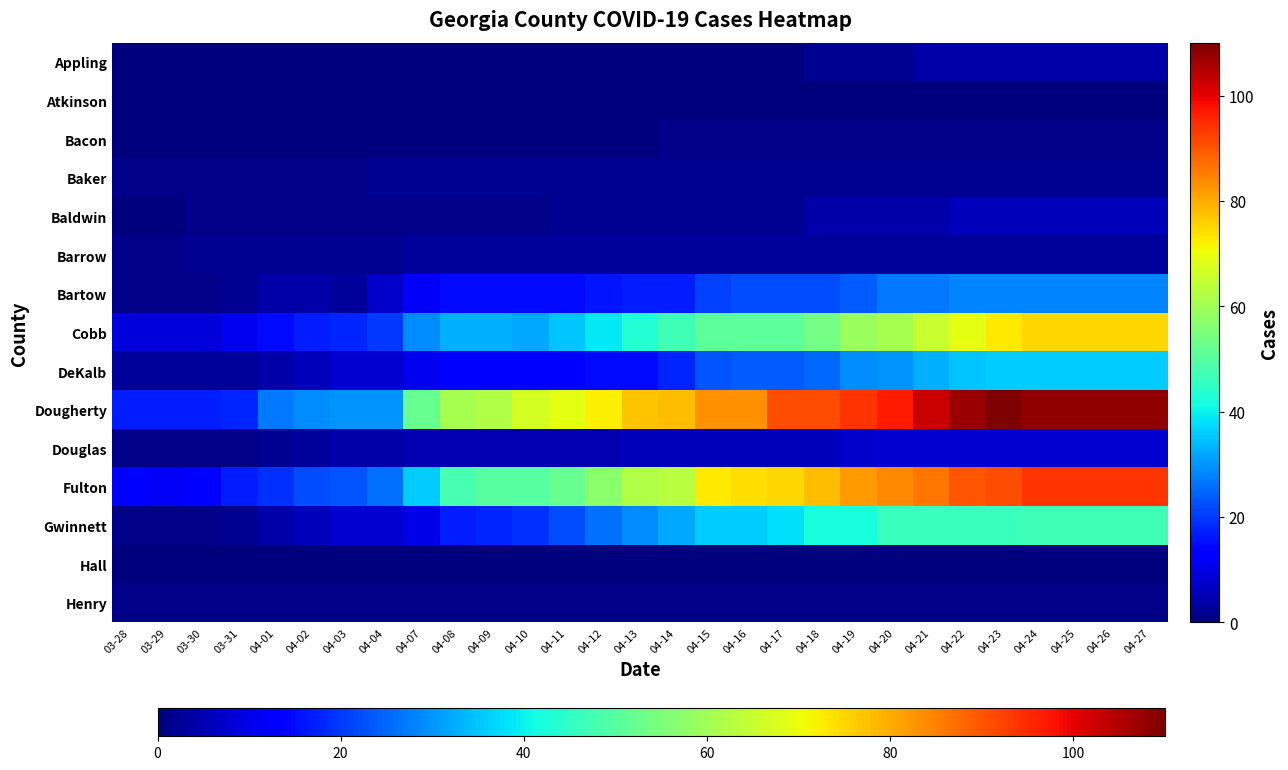

Reading left to right, what are all the values shown in this chart?

Appling: 03-28=0	03-29=0	03-30=0	03-31=0	04-01=0	04-02=0	04-03=0	04-04=0	04-07=0	04-08=0	04-09=0	04-10=0	04-11=0	04-12=0	04-13=0	04-14=0	04-15=0	04-16=0	04-17=0	04-18=2	04-19=2	04-20=2	04-21=4	04-22=4	04-23=4	04-24=4	04-25=4	04-26=4	04-27=4
Atkinson: 03-28=0	03-29=0	03-30=0	03-31=0	04-01=0	04-02=0	04-03=0	04-04=0	04-07=0	04-08=0	04-09=0	04-10=0	04-11=0	04-12=0	04-13=0	04-14=0	04-15=0	04-16=0	04-17=0	04-18=0	04-19=0	04-20=0	04-21=0	04-22=0	04-23=0	04-24=0	04-25=0	04-26=0	04-27=0
Bacon: 03-28=0	03-29=0	03-30=0	03-31=0	04-01=0	04-02=0	04-03=0	04-04=0	04-07=0	04-08=0	04-09=0	04-10=0	04-11=0	04-12=0	04-13=0	04-14=1	04-15=1	04-16=1	04-17=1	04-18=1	04-19=1	04-20=1	04-21=1	04-22=1	04-23=1	04-24=1	04-25=1	04-26=1	04-27=1
Baker: 03-28=1	03-29=1	03-30=1	03-31=1	04-01=1	04-02=1	04-03=1	04-04=2	04-07=2	04-08=2	04-09=2	04-10=2	04-11=2	04-12=2	04-13=2	04-14=2	04-15=2	04-16=2	04-17=2	04-18=2	04-19=2	04-20=2	04-21=2	04-22=2	04-23=2	04-24=2	04-25=2	04-26=2	04-27=2
Baldwin: 03-28=0	03-29=0	03-30=1	03-31=1	04-01=1	04-02=1	04-03=1	04-04=1	04-07=1	04-08=1	04-09=1	04-10=1	04-11=2	04-12=2	04-13=2	04-14=2	04-15=2	04-16=2	04-17=2	04-18=4	04-19=4	04-20=4	04-21=4	04-22=6	04-23=6	04-24=6	04-25=6	04-26=6	04-27=6
Barrow: 03-28=1	03-29=1	03-30=2	03-31=2	04-01=2	04-02=2	04-03=2	04-04=2	04-07=3	04-08=3	04-09=3	04-10=3	04-11=3	04-12=3	04-13=3	04-14=3	04-15=3	04-16=3	04-17=3	04-18=3	04-19=3	04-20=3	04-21=3	04-22=3	04-23=3	04-24=3	04-25=3	04-26=3	04-27=3
Bartow: 03-28=1	03-29=1	03-30=1	03-31=2	04-01=4	04-02=4	04-03=3	04-04=7	04-07=12	04-08=15	04-09=15	04-10=15	04-11=15	04-12=16	04-13=17	04-14=17	04-15=21	04-16=22	04-17=22	04-18=22	04-19=24	04-20=27	04-21=27	04-22=28	04-23=28	04-24=28	04-25=28	04-26=28	04-27=28
Cobb: 03-28=9	03-29=9	03-30=9	03-31=11	04-01=15	04-02=17	04-03=18	04-04=20	04-07=29	04-08=33	04-09=33	04-10=32	04-11=35	04-12=39	04-13=43	04-14=47	04-15=51	04-16=51	04-17=51	04-18=54	04-19=59	04-20=61	04-21=65	04-22=69	04-23=73	04-24=75	04-25=75	04-26=75	04-27=75
DeKalb: 03-28=3	03-29=3	03-30=3	03-31=3	04-01=4	04-02=6	04-03=8	04-04=8	04-07=11	04-08=13	04-09=13	04-10=14	04-11=14	04-12=15	04-13=15	04-14=18	04-15=23	04-16=24	04-17=24	04-18=25	04-19=29	04-20=30	04-21=33	04-22=35	04-23=36	04-24=36	04-25=36	04-26=36	04-27=36
Dougherty: 03-28=17	03-29=17	03-30=17	03-31=18	04-01=27	04-02=29	04-03=30	04-04=30	04-07=52	04-08=61	04-09=62	04-10=67	04-11=69	04-12=72	04-13=77	04-14=78	04-15=83	04-16=83	04-17=91	04-18=91	04-19=94	04-20=97	04-21=103	04-22=107	04-23=110	04-24=108	04-25=108	04-26=108	04-27=108
Douglas: 03-28=1	03-29=1	03-30=1	03-31=1	04-01=2	04-02=3	04-03=4	04-04=4	04-07=5	04-08=5	04-09=5	04-10=5	04-11=5	04-12=5	04-13=6	04-14=6	04-15=6	04-16=6	04-17=6	04-18=6	04-19=7	04-20=8	04-21=8	04-22=8	04-23=8	04-24=8	04-25=8	04-26=8	04-27=8
Fulton: 03-28=13	03-29=12	03-30=14	03-31=17	04-01=19	04-02=22	04-03=23	04-04=26	04-07=36	04-08=48	04-09=50	04-10=50	04-11=52	04-12=57	04-13=62	04-14=63	04-15=73	04-16=74	04-17=75	04-18=78	04-19=82	04-20=84	04-21=86	04-22=90	04-23=91	04-24=94	04-25=94	04-26=94	04-27=94
Gwinnett: 03-28=1	03-29=1	03-30=1	03-31=2	04-01=4	04-02=6	04-03=8	04-04=8	04-07=10	04-08=17	04-09=18	04-10=19	04-11=22	04-12=26	04-13=29	04-14=32	04-15=36	04-16=36	04-17=38	04-18=42	04-19=42	04-20=46	04-21=46	04-22=46	04-23=46	04-24=47	04-25=47	04-26=47	04-27=47
Hall: 03-28=0	03-29=0	03-30=0	03-31=0	04-01=0	04-02=0	04-03=0	04-04=0	04-07=0	04-08=0	04-09=0	04-10=0	04-11=0	04-12=0	04-13=0	04-14=0	04-15=0	04-16=0	04-17=0	04-18=0	04-19=0	04-20=0	04-21=0	04-22=0	04-23=0	04-24=0	04-25=0	04-26=0	04-27=0
Henry: 03-28=1	03-29=1	03-30=1	03-31=1	04-01=1	04-02=1	04-03=1	04-04=1	04-07=1	04-08=1	04-09=1	04-10=1	04-11=1	04-12=1	04-13=1	04-14=1	04-15=1	04-16=1	04-17=1	04-18=1	04-19=1	04-20=1	04-21=1	04-22=1	04-23=1	04-24=1	04-25=1	04-26=1	04-27=1